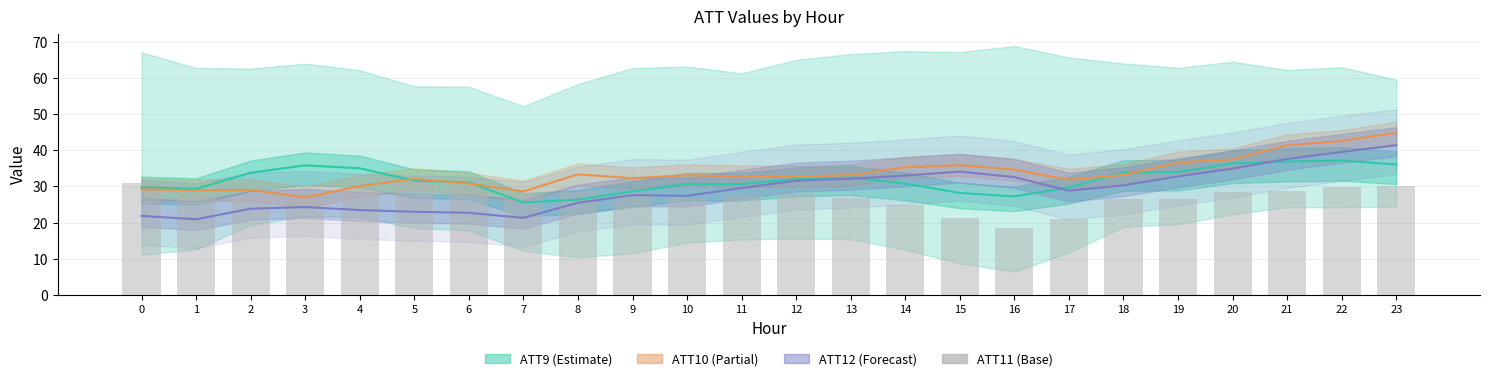

Between 1 and 7, which is larger?

1